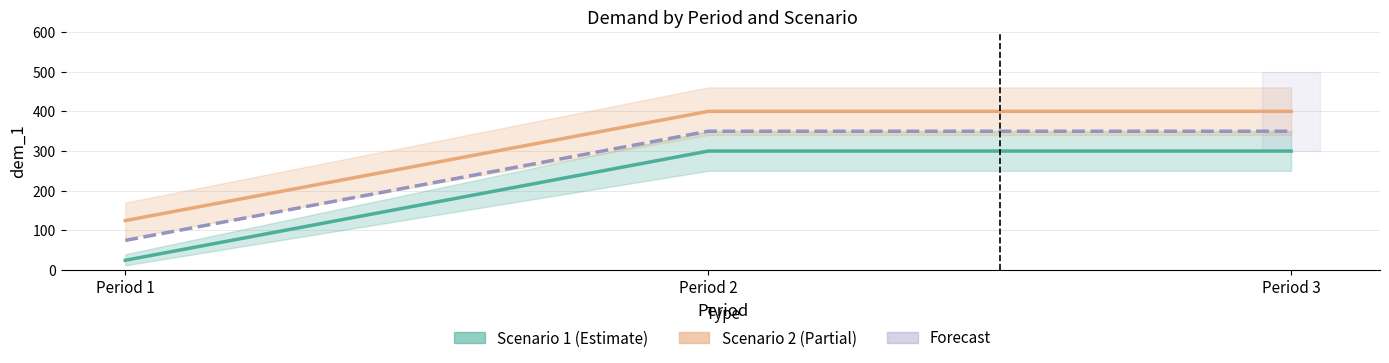

What are all the series names shown in the legend?

Scenario 1, Scenario 2, Forecast